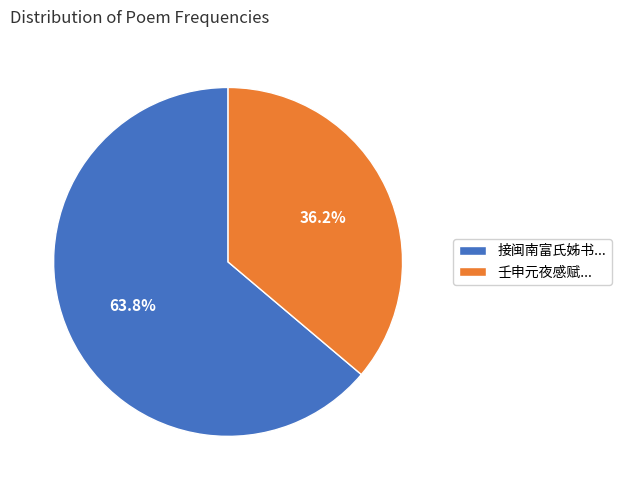

How much of the chart is everything except 壬申元夜感赋...?

63.8%